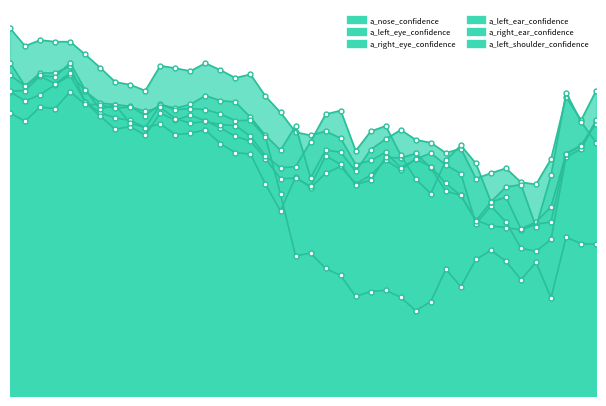

What value does the a_right_ear_confidence series have at 22?

0.2